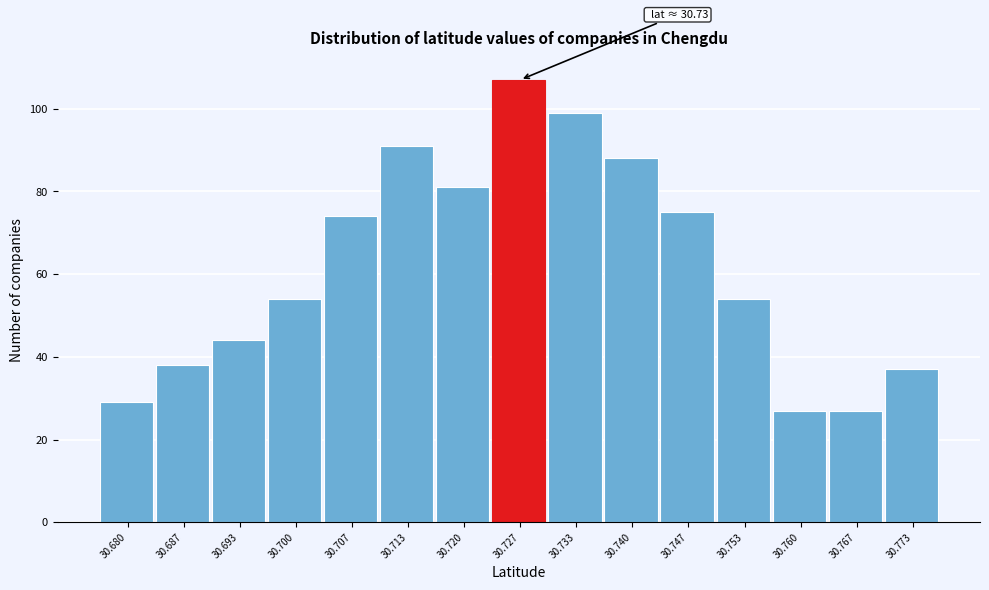

Reading left to right, what are all the values shown in this chart?

29	38	44	54	74	91	81	107	99	88	75	54	27	27	37